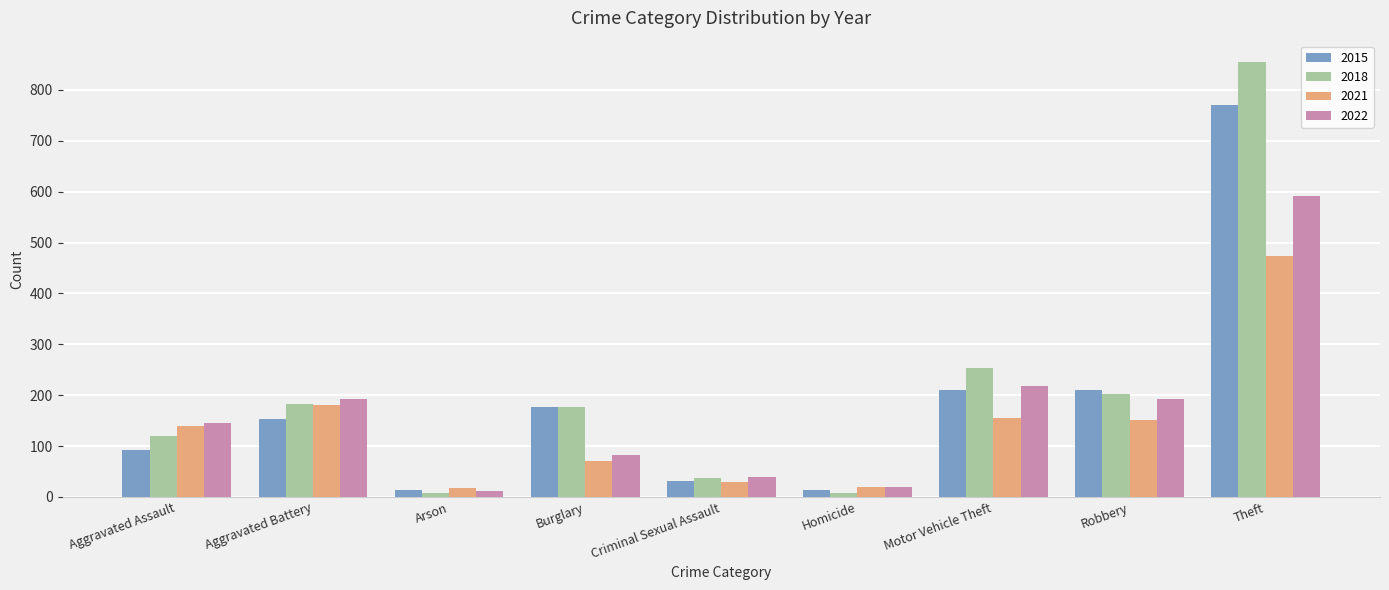

Which series has the largest range (max minus min)?

2018